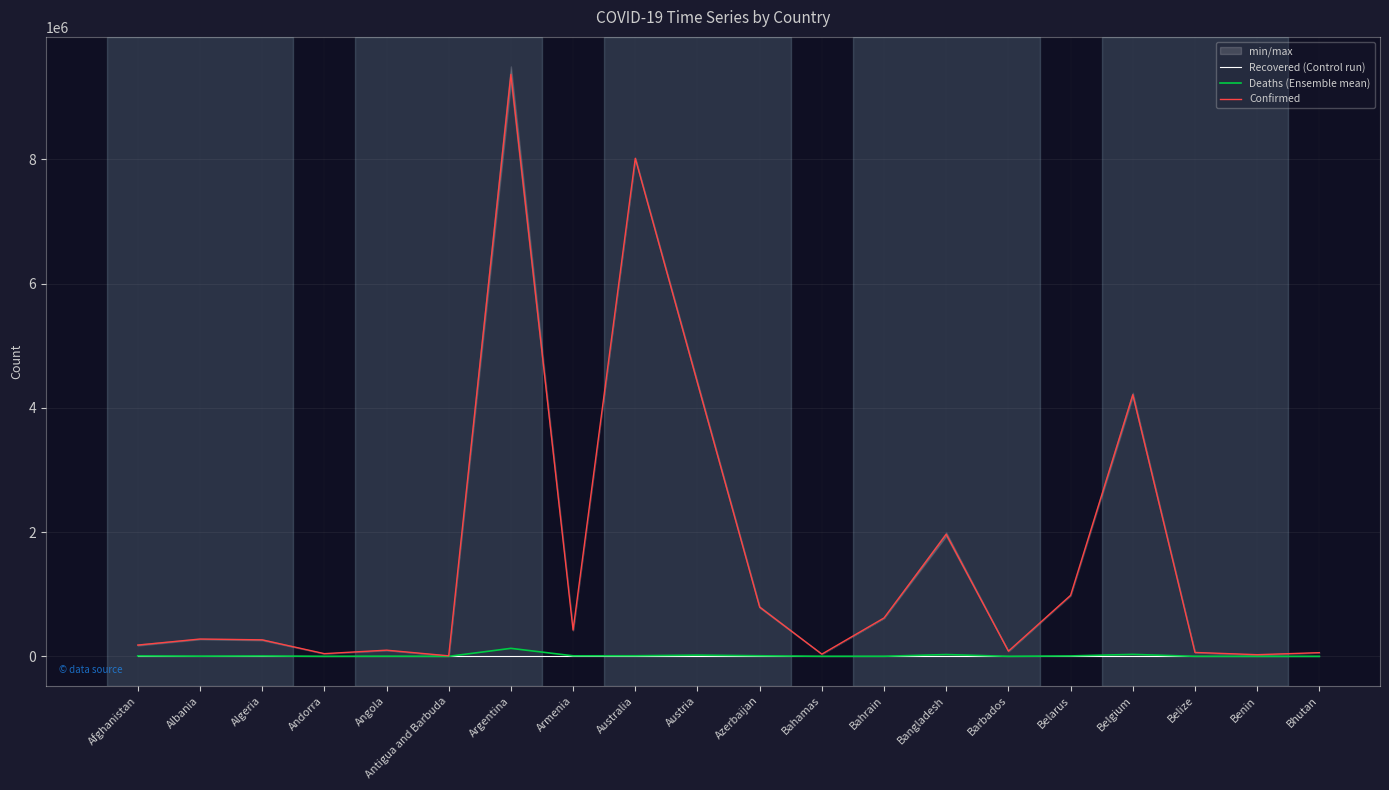

What is the total value across all series at Bahrain?

619990